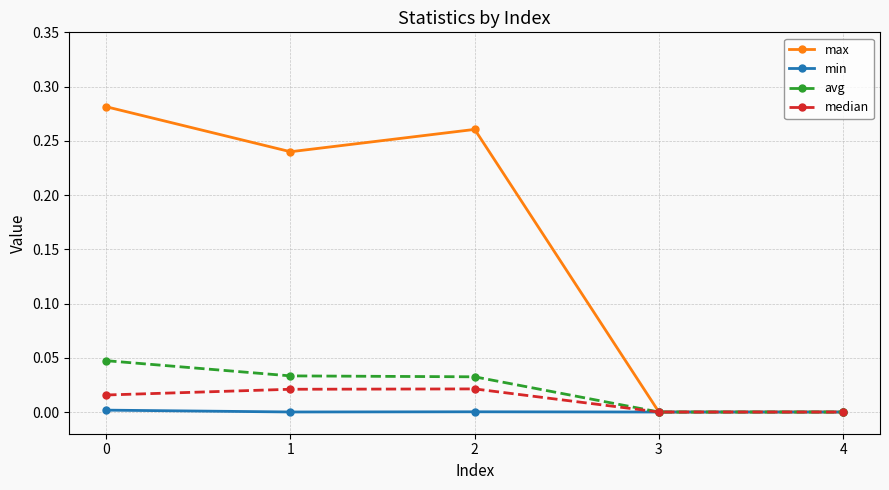

What are all the series names shown in the legend?

max, min, avg, median